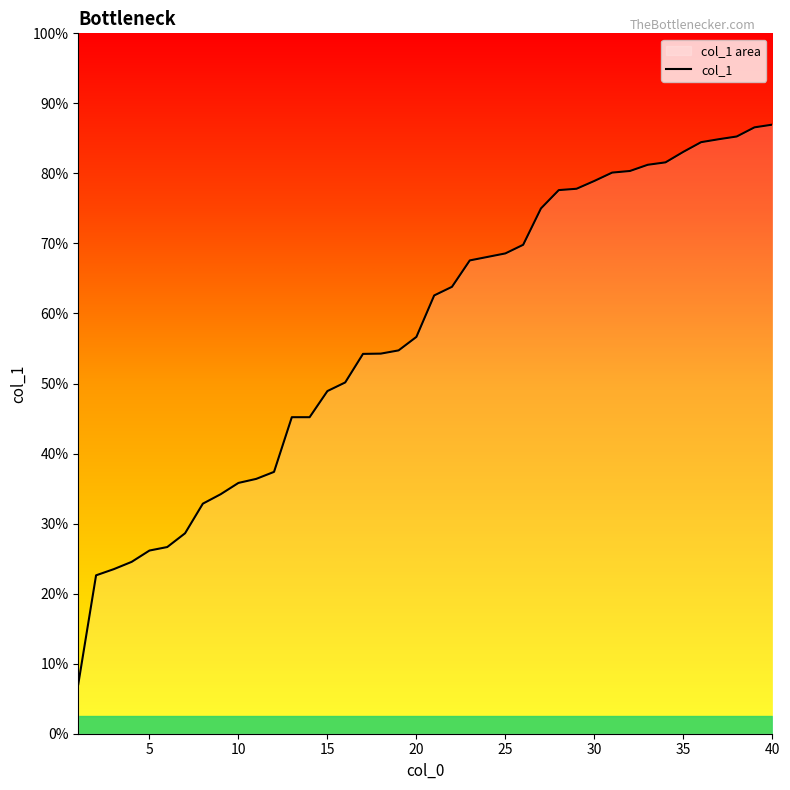

Rank the categories by value from lowest to highest.

1, 2, 3, 4, 5, 6, 7, 8, 9, 10, 11, 12, 13, 14, 15, 16, 17, 18, 19, 20, 21, 22, 23, 24, 25, 26, 27, 28, 29, 30, 31, 32, 33, 34, 35, 36, 37, 38, 39, 40